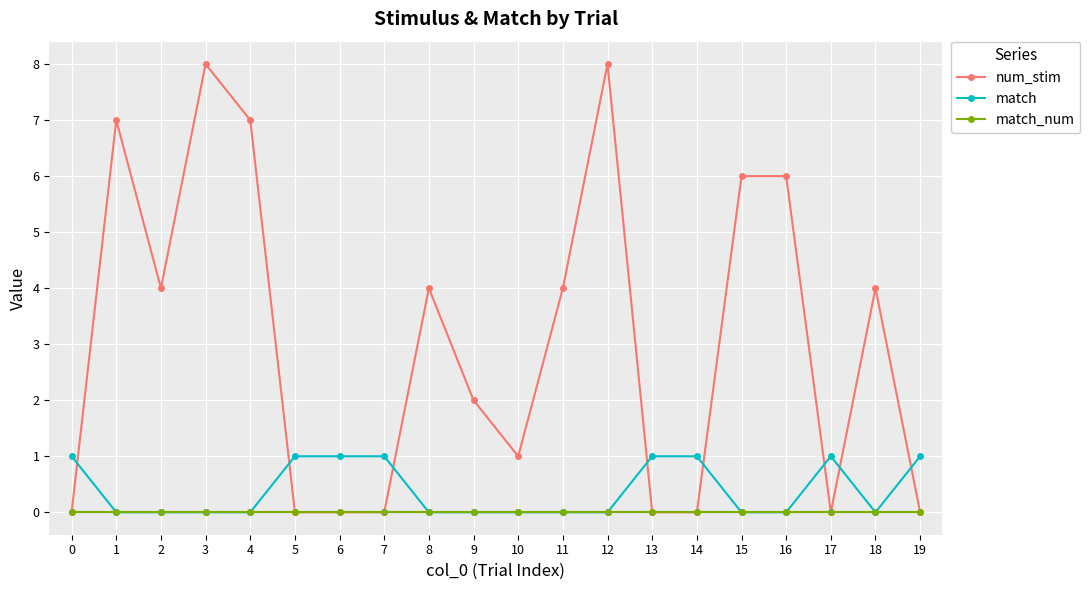

What is the sum of the num_stim values at 16 and 4?

13